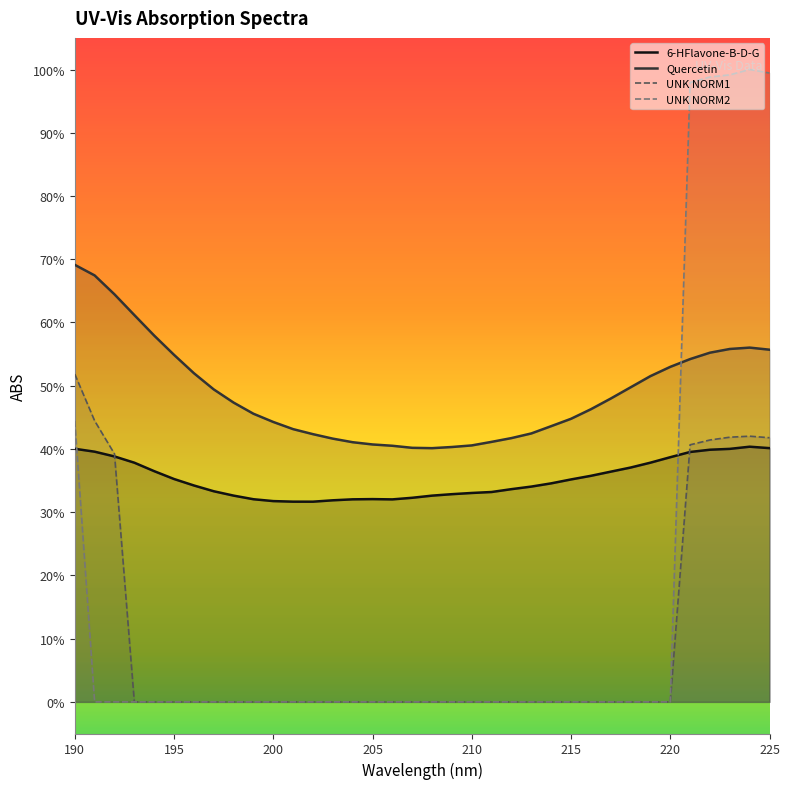

List the series in order of their peak value, lowest first.

6-HFlavone-B-D-G, UNK NORM1, Quercetin, UNK NORM2